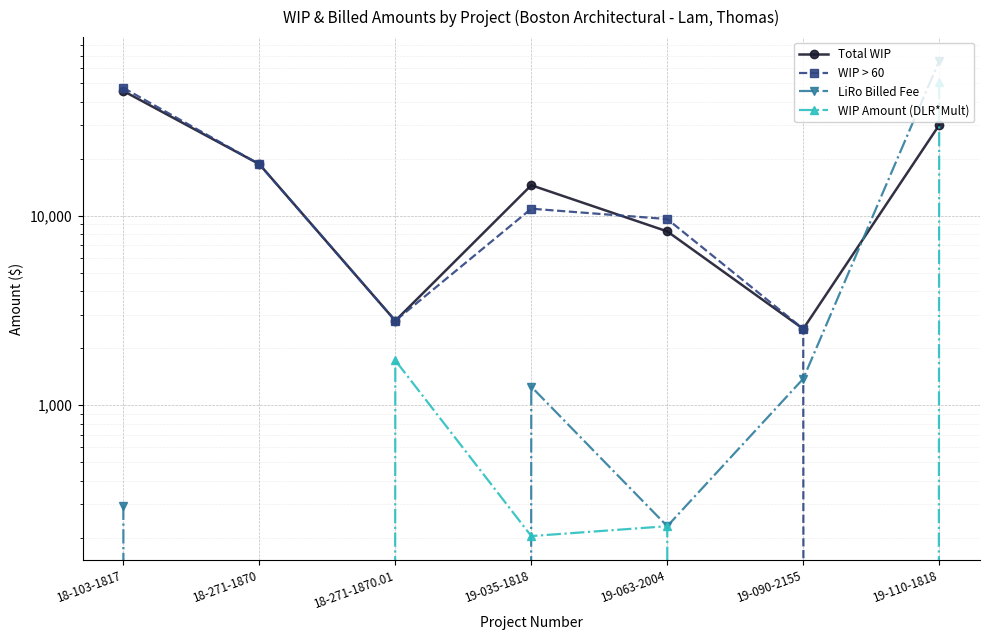

What is the value of the Total WIP point at the 5th from the left?

8275